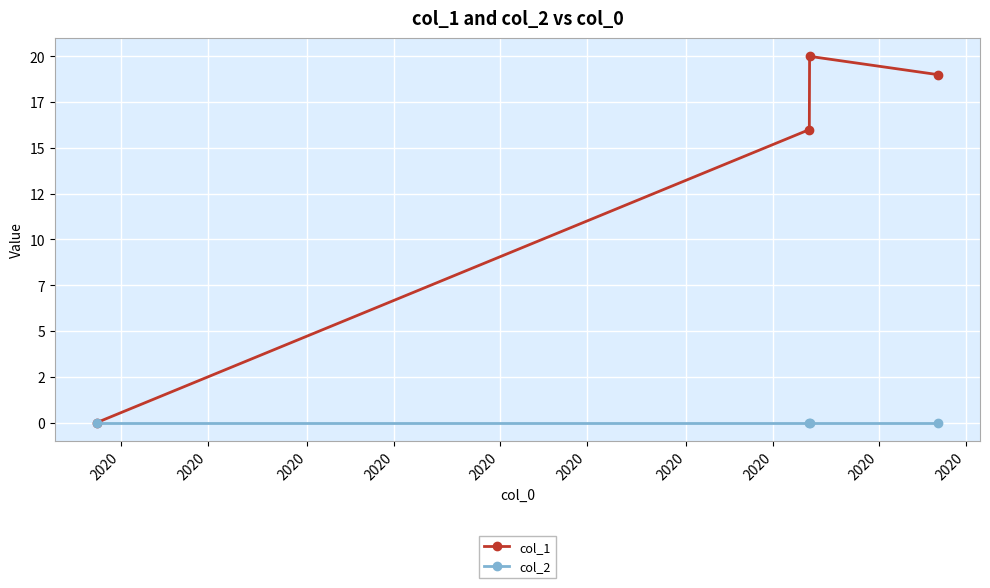

Is this an area chart (filled region under the line)?

No